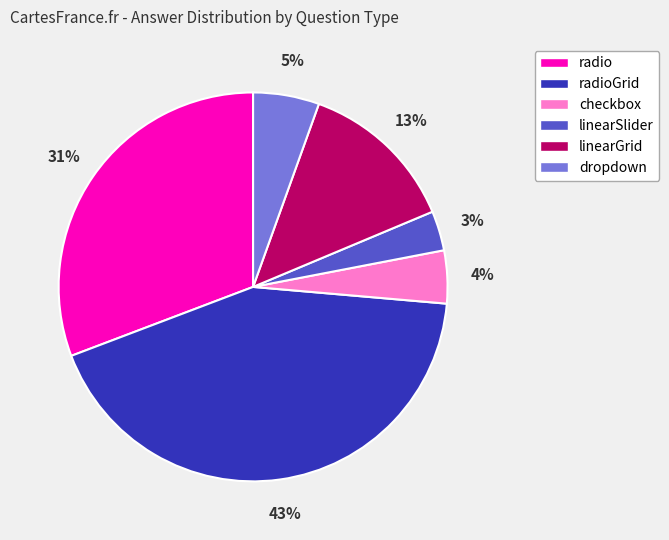

The radioGrid slice represents 61% of the pie. True or false?

False